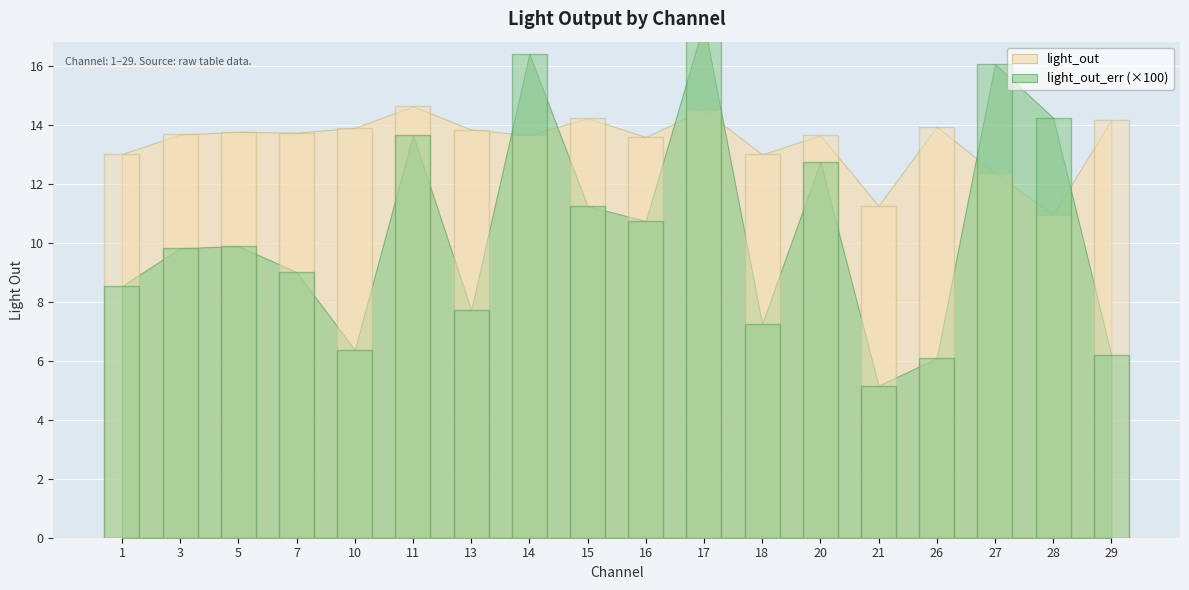

How many data points in light_out are above 13?

14